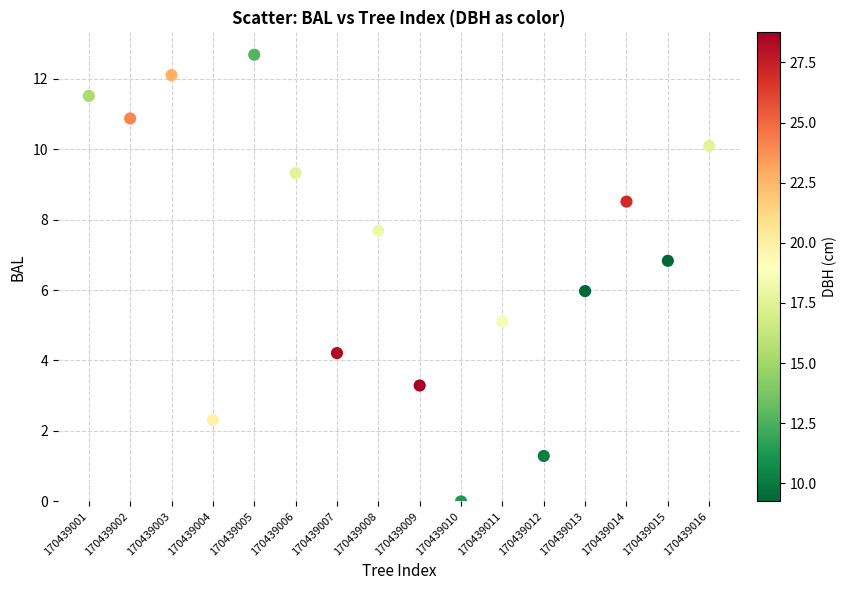

What is the range of X values (max minus min)?

15.0